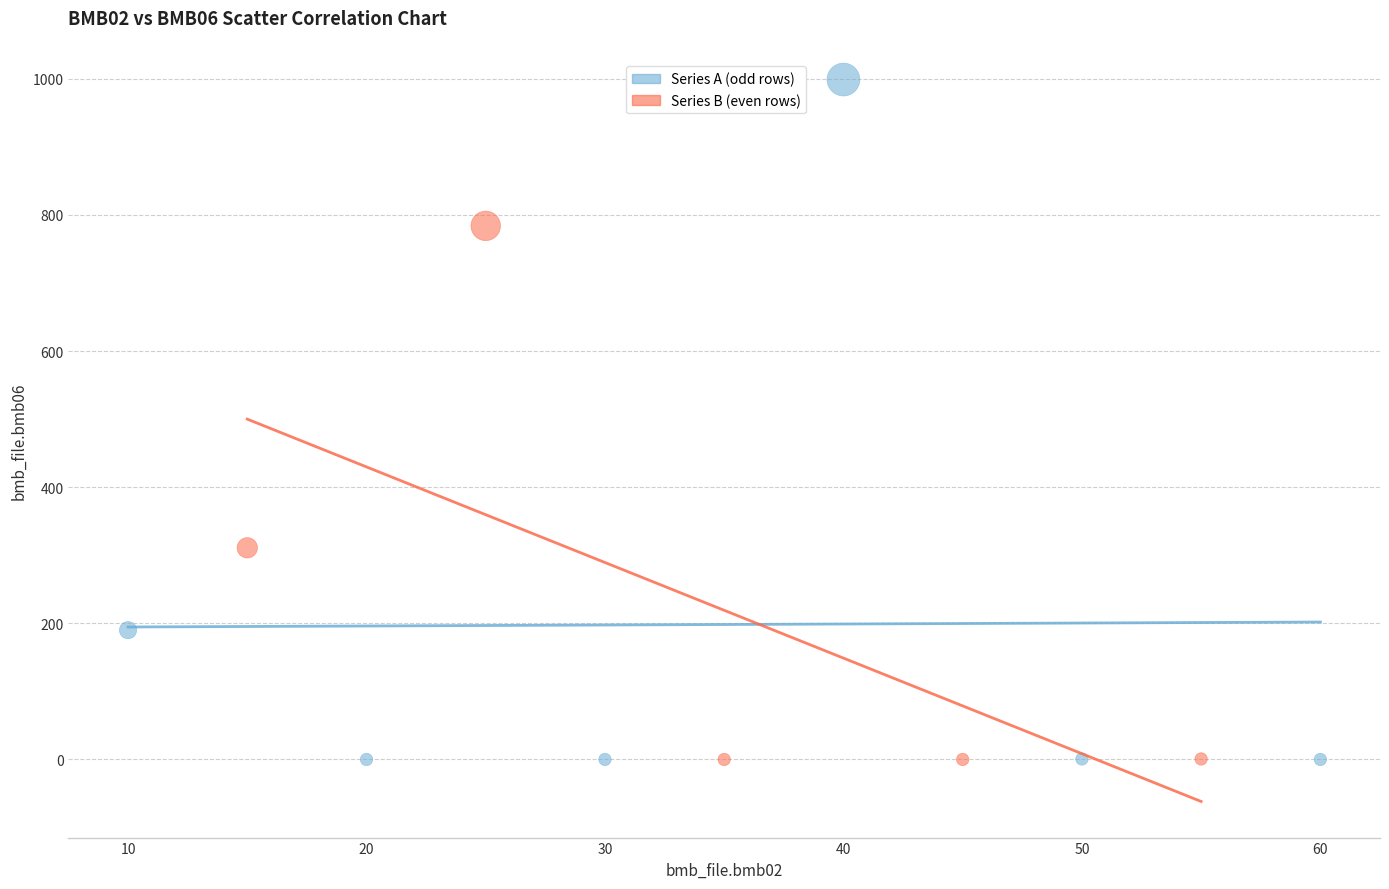

Which series reaches the maximum Y coordinate?

Series A (odd rows)